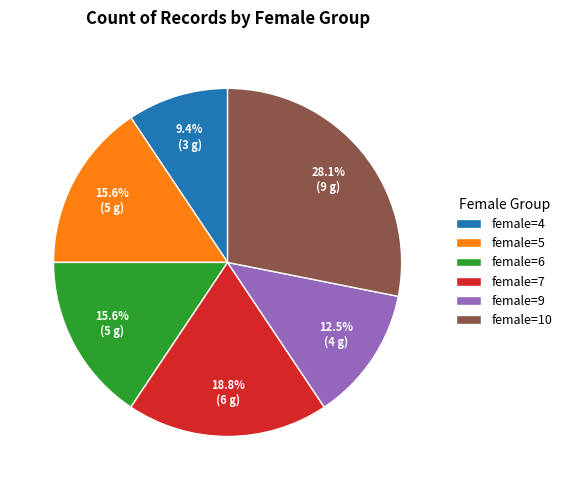

Between female=7 and female=9, which is larger?

female=7